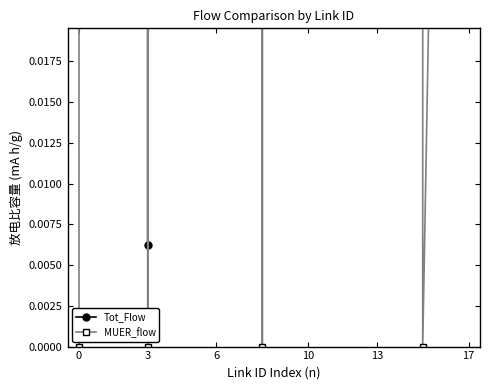

What is the difference between the maximum and minimum values in the Tot_Flow series?

158.0